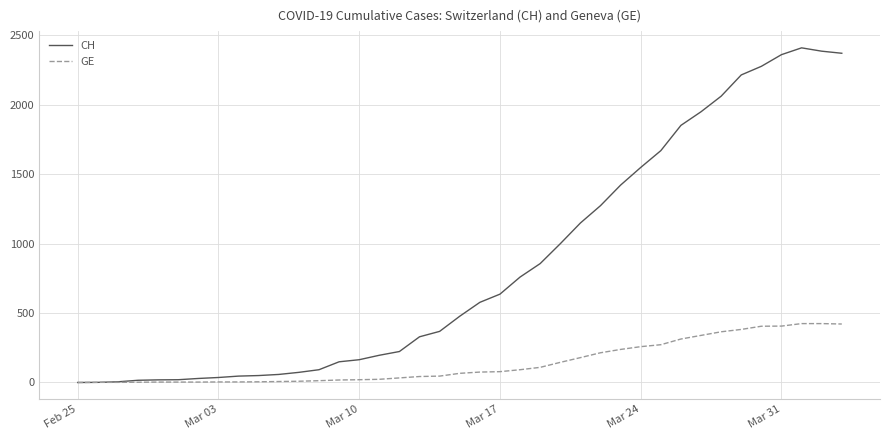

Which series has the largest range (max minus min)?

CH